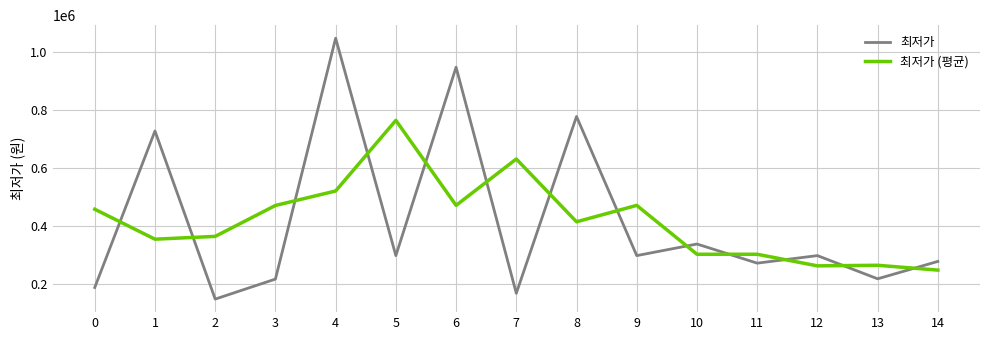

Between 6 and 12, which series saw the biggest shift?

최저가